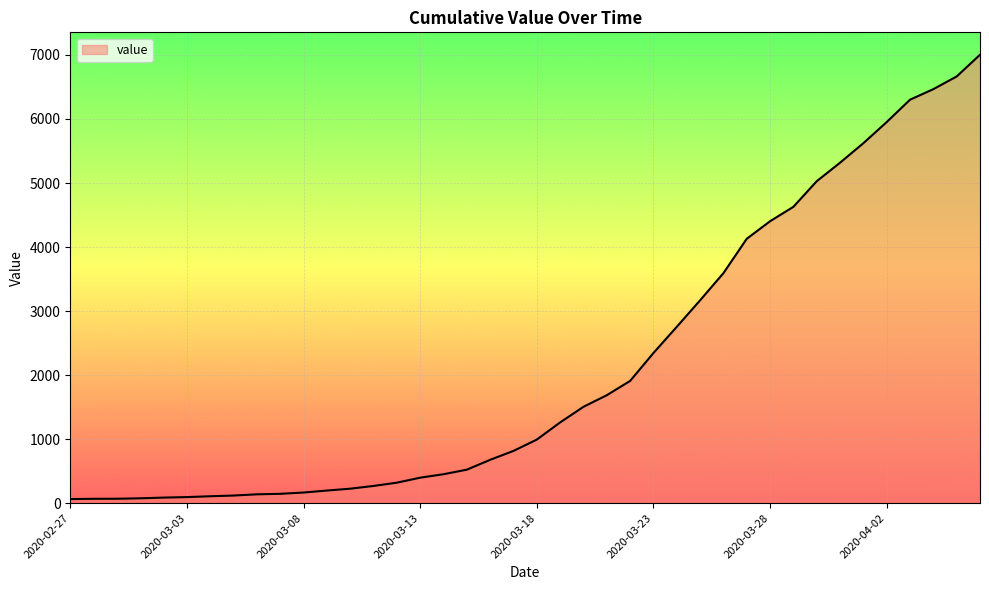

What is the difference between the maximum and minimum values?

6939